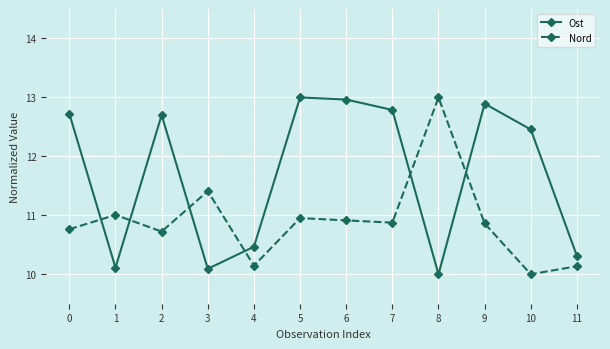

True or false: Nord has a value of 10.7 at 2.

True